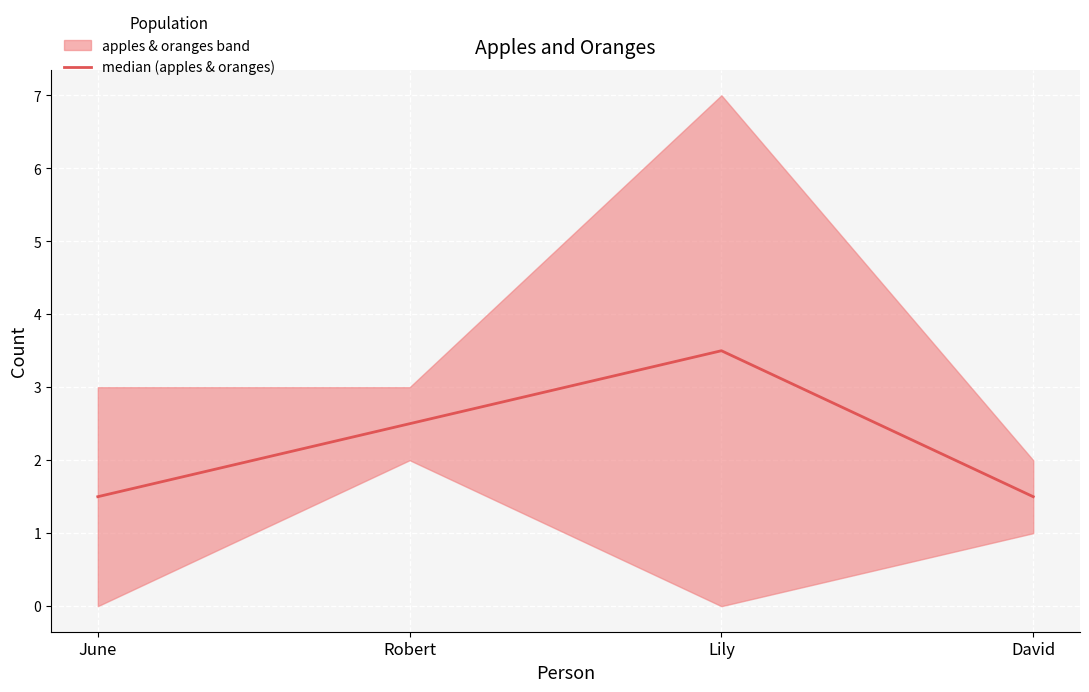

The chart shows a value of 3.5 at Lily. True or false?

True